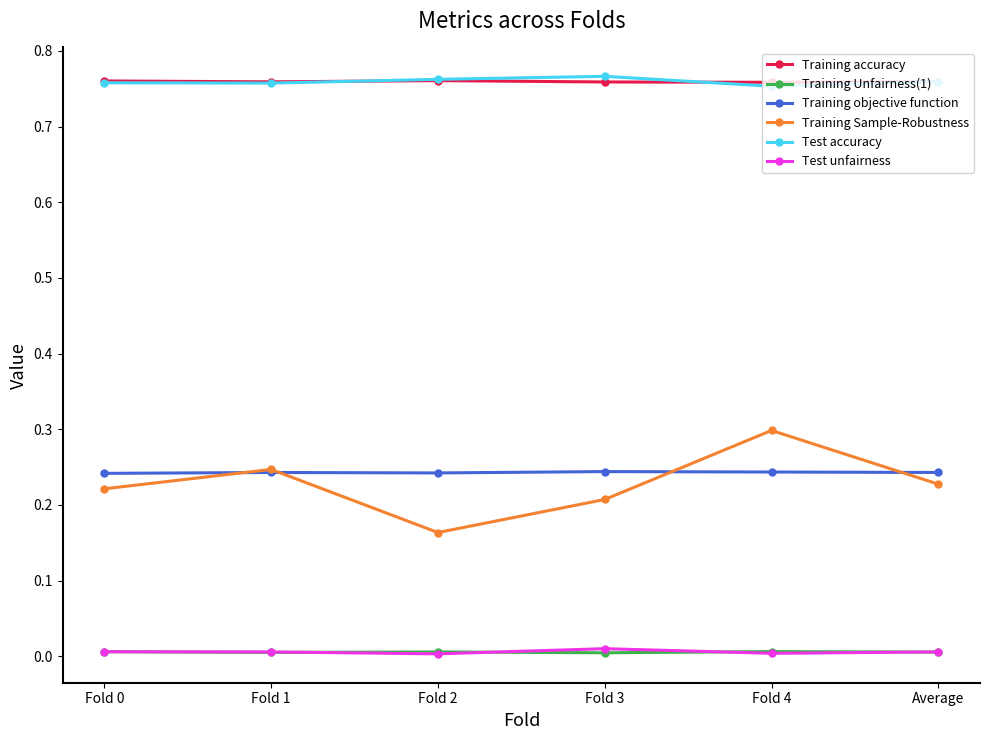

True or false: Training accuracy and Test unfairness cross at least once.

False